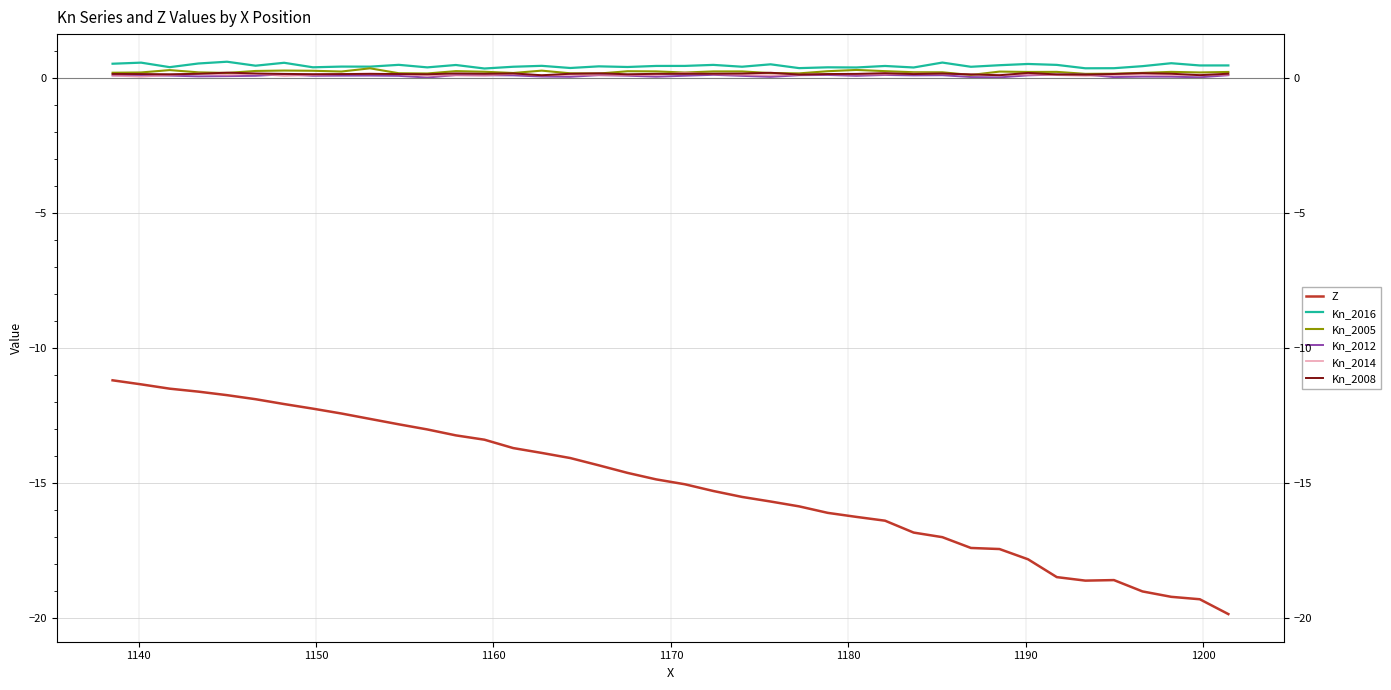

True or false: Kn_2012 and Kn_2016 cross at least once.

False